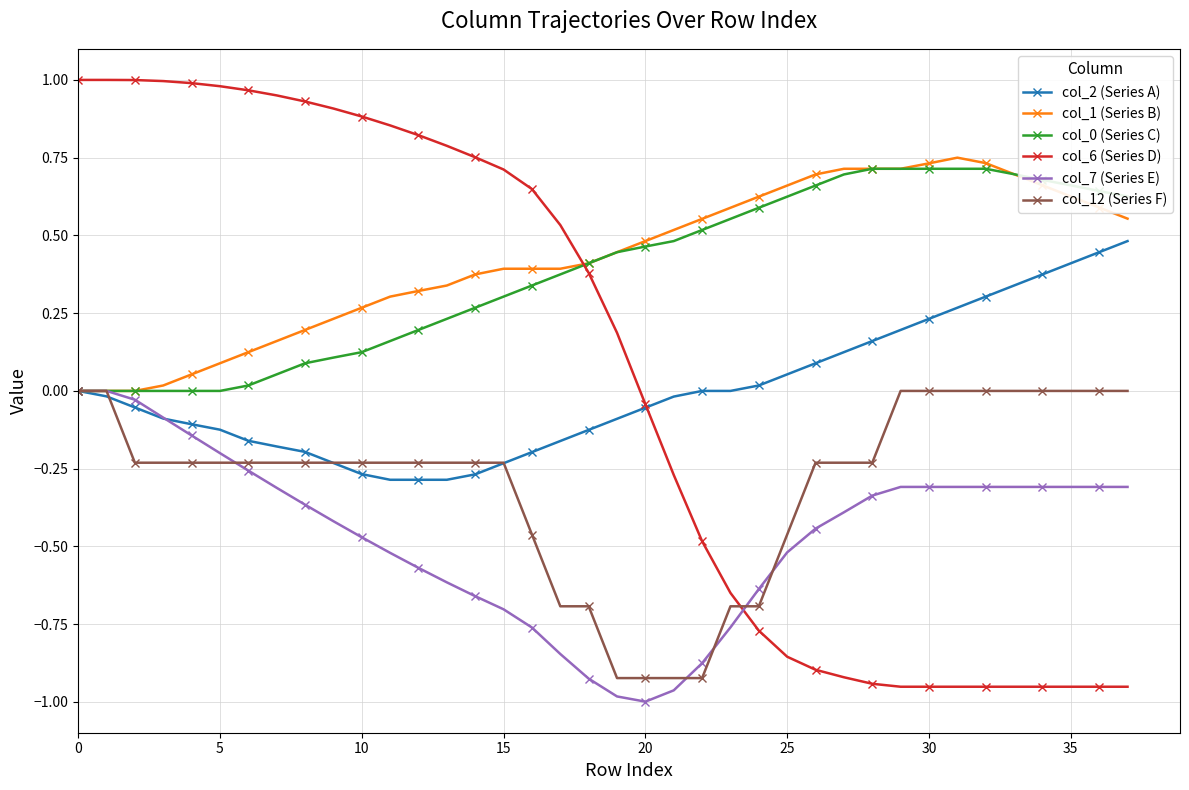

True or false: col_0 (Series C) and col_6 (Series D) intersect in this chart.

True